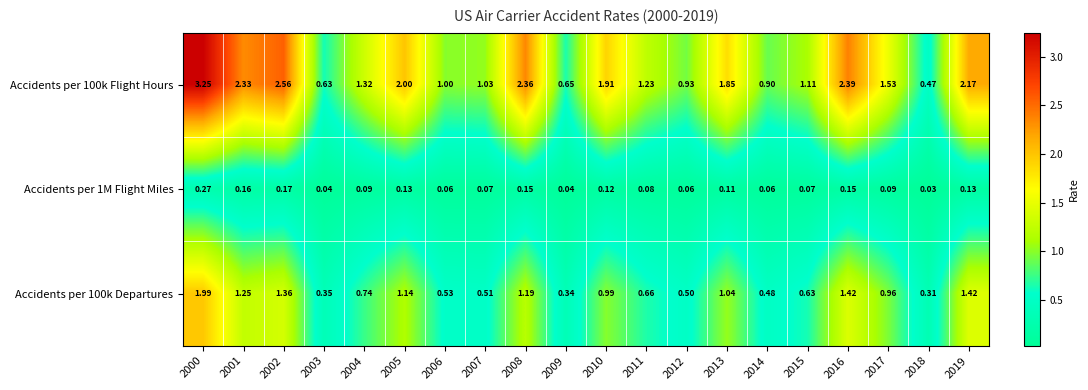

Is the value of Accidents per 1M Flight Miles at 2008 greater than the value of Accidents per 100k Departures at 2016?

No